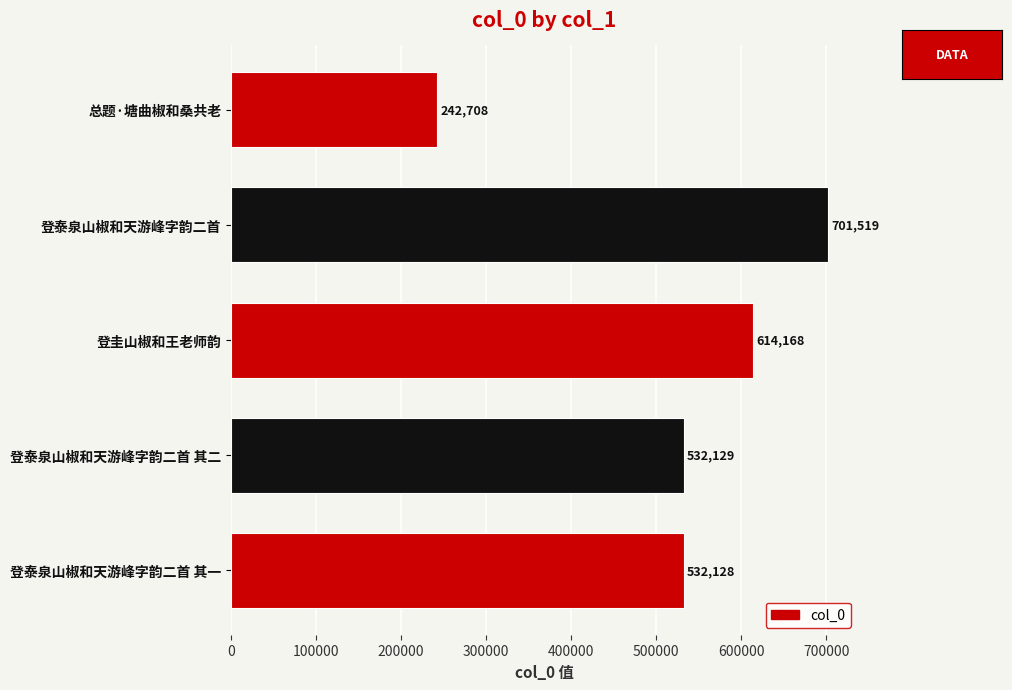

Reading bottom to top, list all the values displayed in this chart.

532128	532129	614168	701519	242708